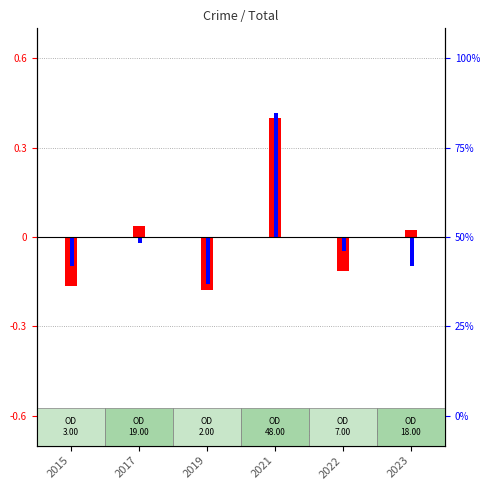

List the series in order of their overall mean, highest first.

percentile rank within the sample, log2 ratio